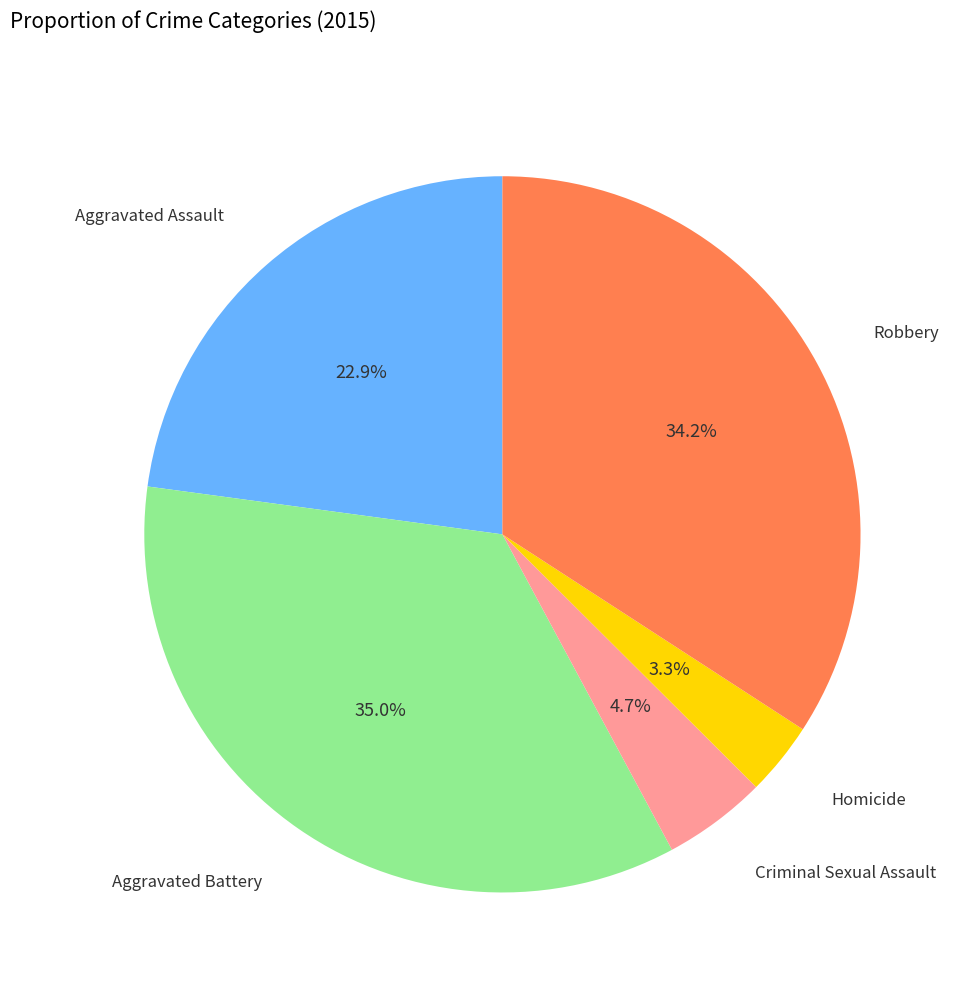

Does any single category account for the majority?

No